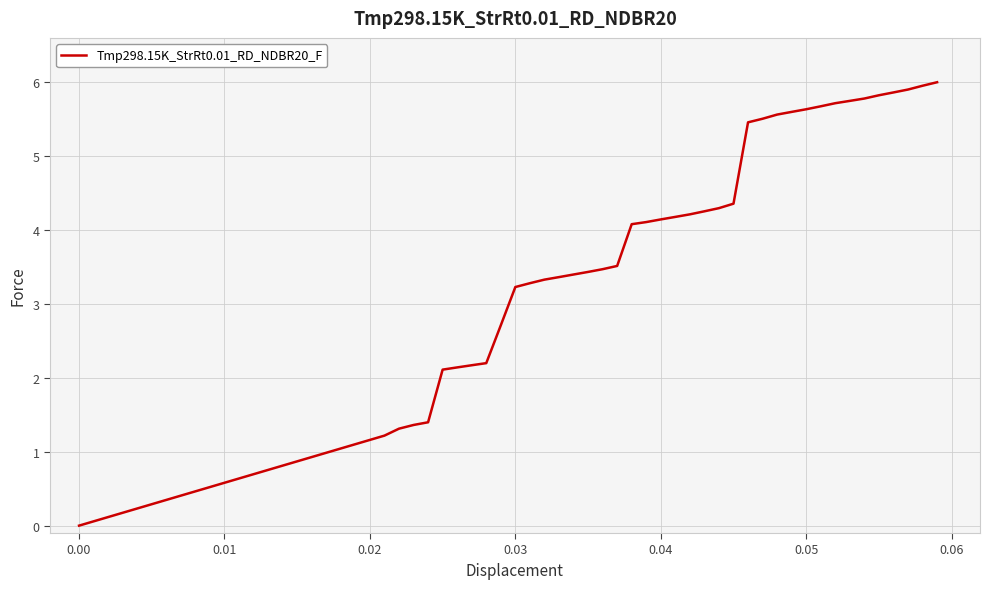

What is the maximum value shown in the chart?

6.0